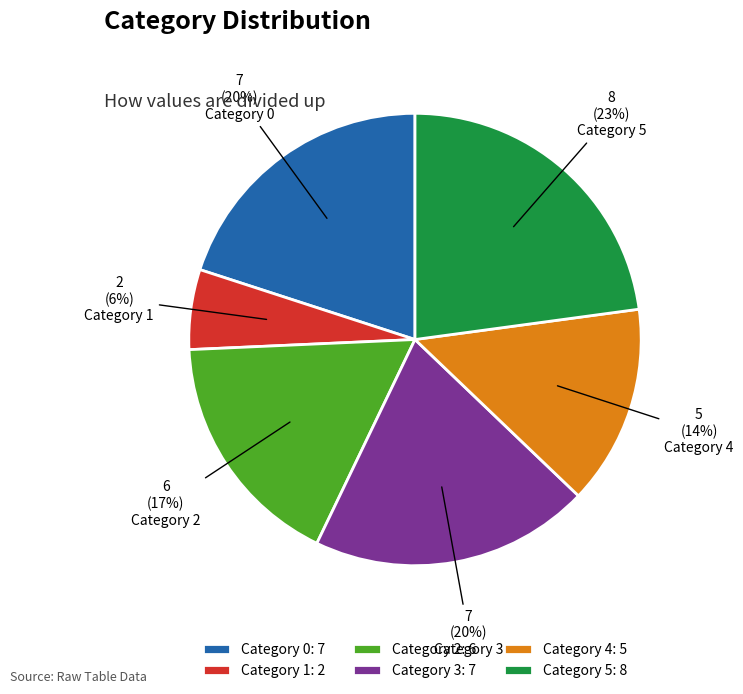

What is the smallest slice in the pie chart?

Category 1: 2